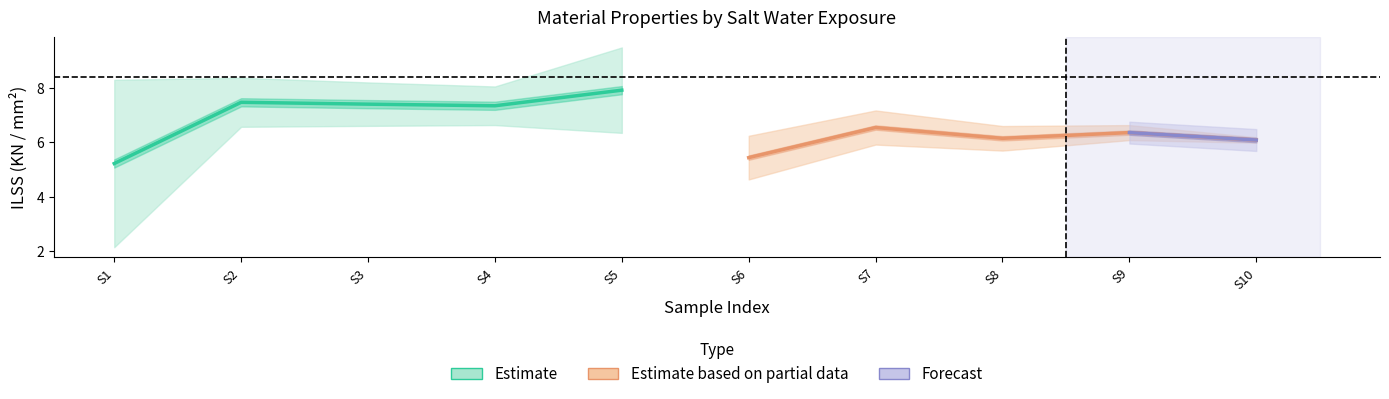

The ILSS series shows 8.9 at 1. True or false?

False